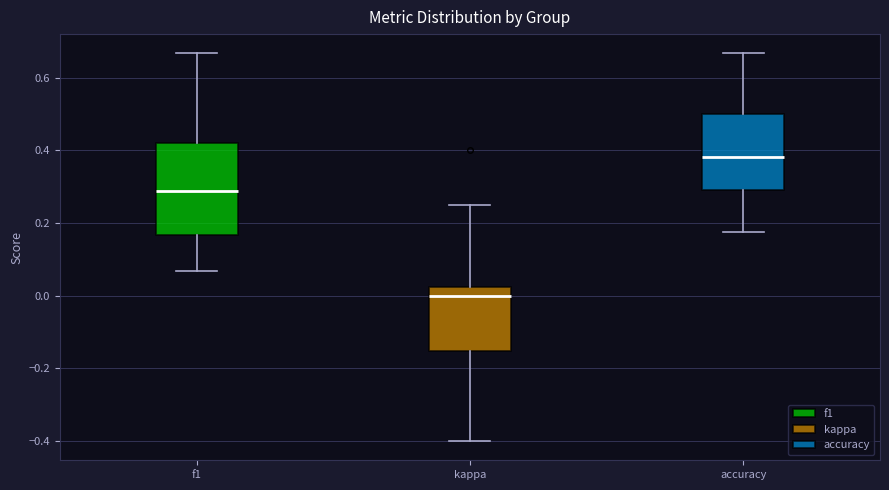

Which box's median line is the highest?

accuracy